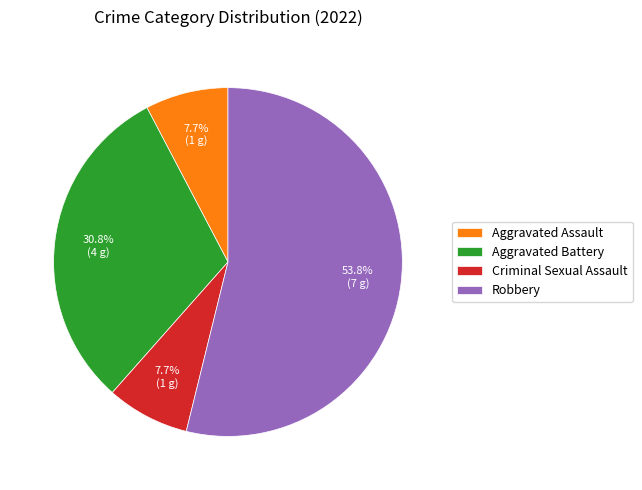

Combined, what portion of the pie is Aggravated Battery and Criminal Sexual Assault?

38.5%